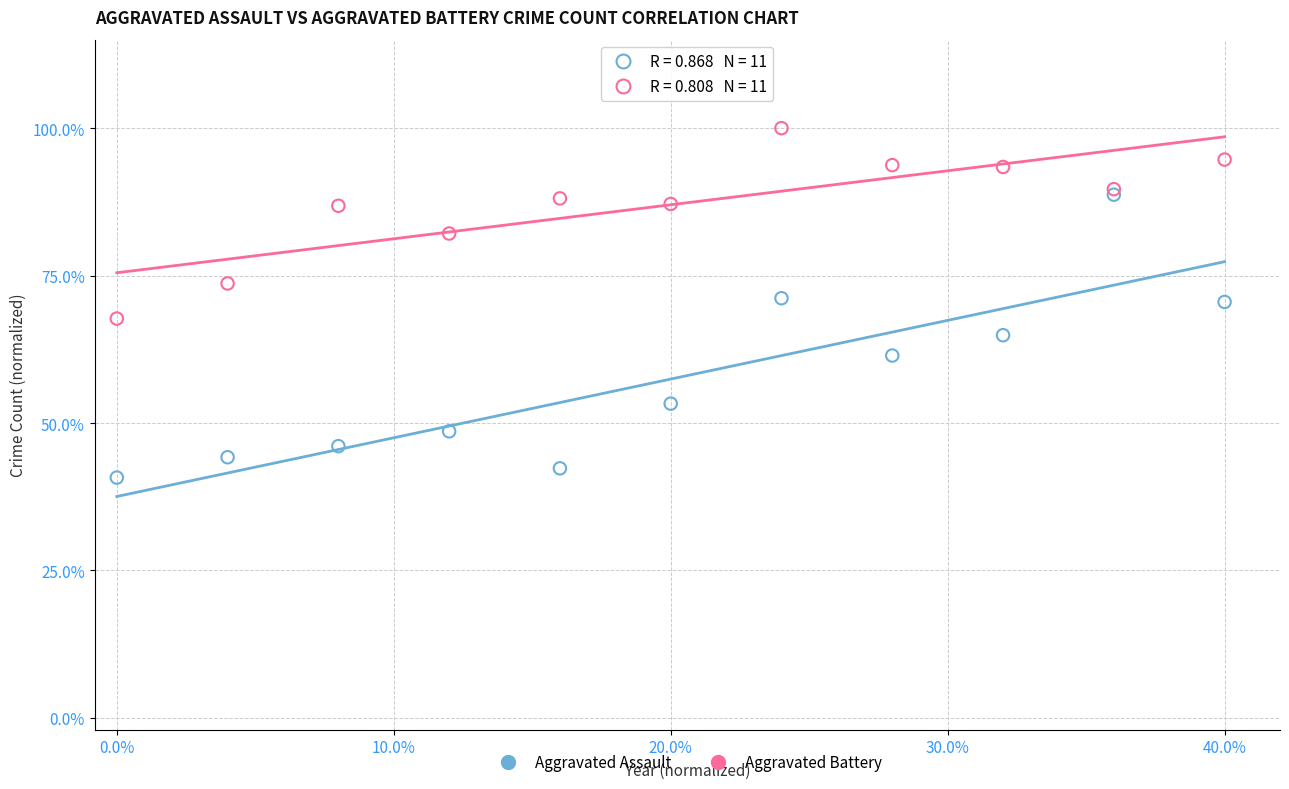

Which series has the widest spread of Y values?

Aggravated Assault